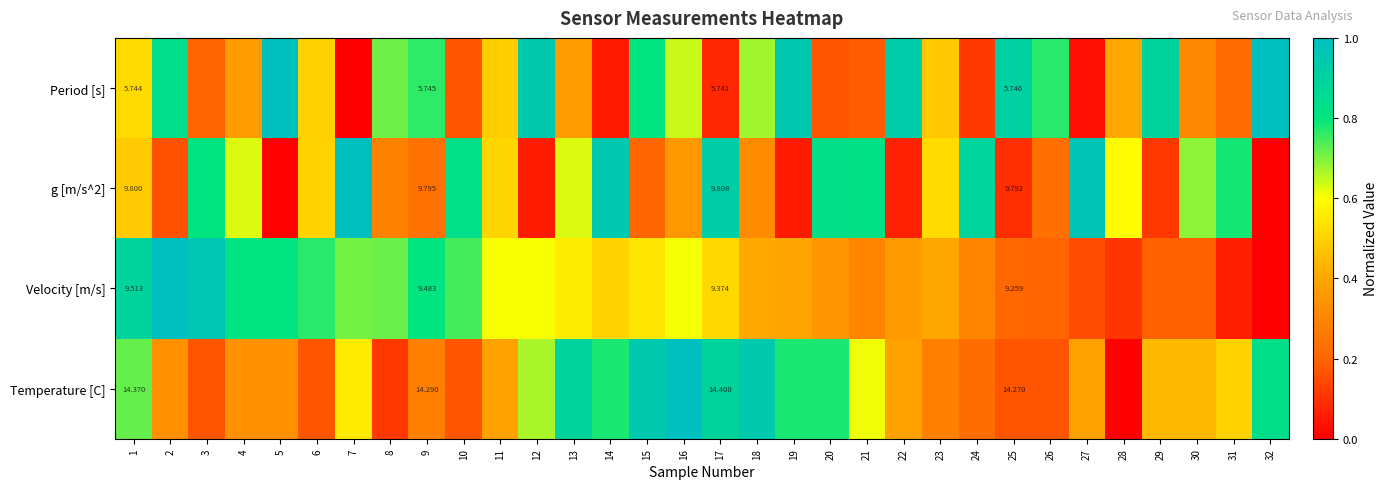

What is the spread (max minus min) of values at 12?

0.9